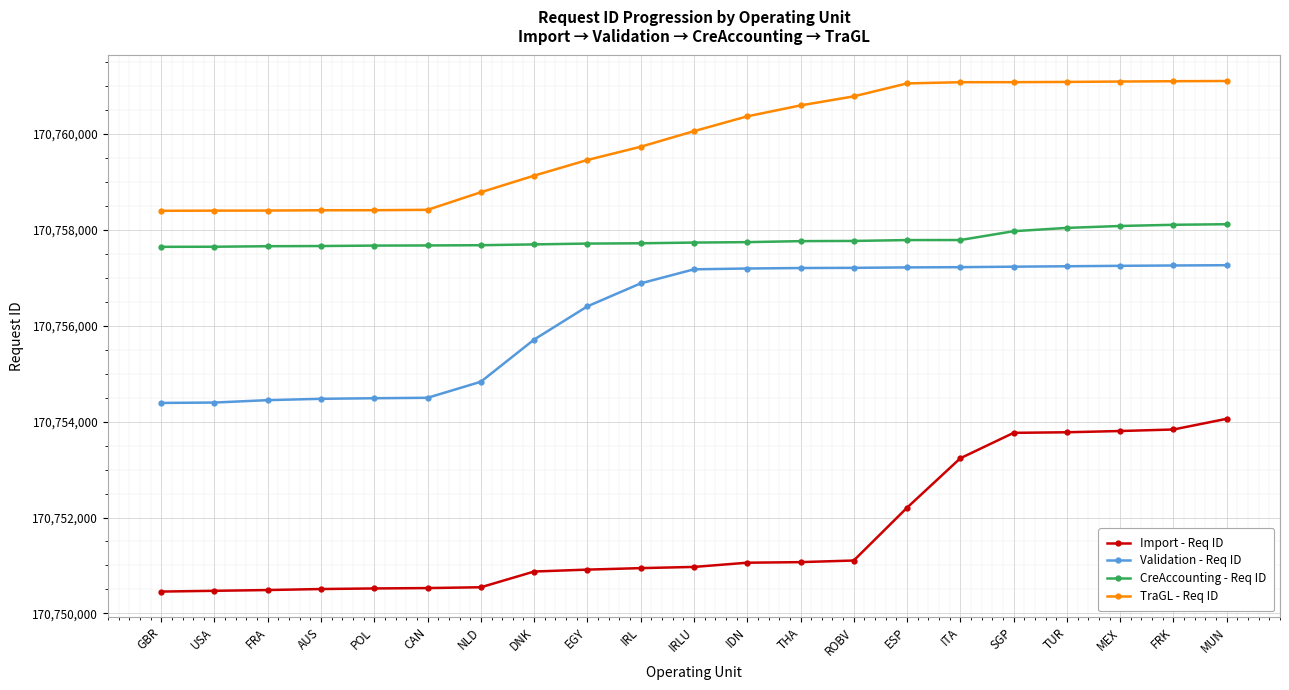

True or false: Validation - Req ID and CreAccounting - Req ID cross at least once.

False